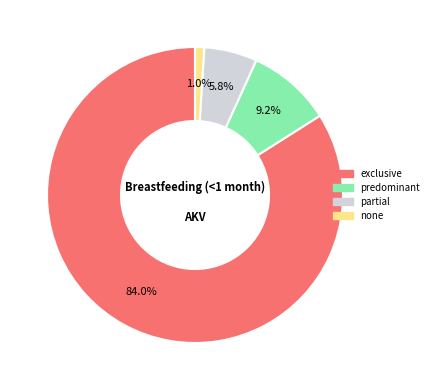

Does exclusive represent more than half of the total?

Yes